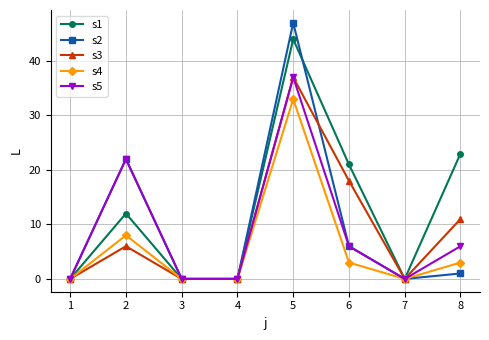

What are all the series names shown in the legend?

s1, s2, s3, s4, s5